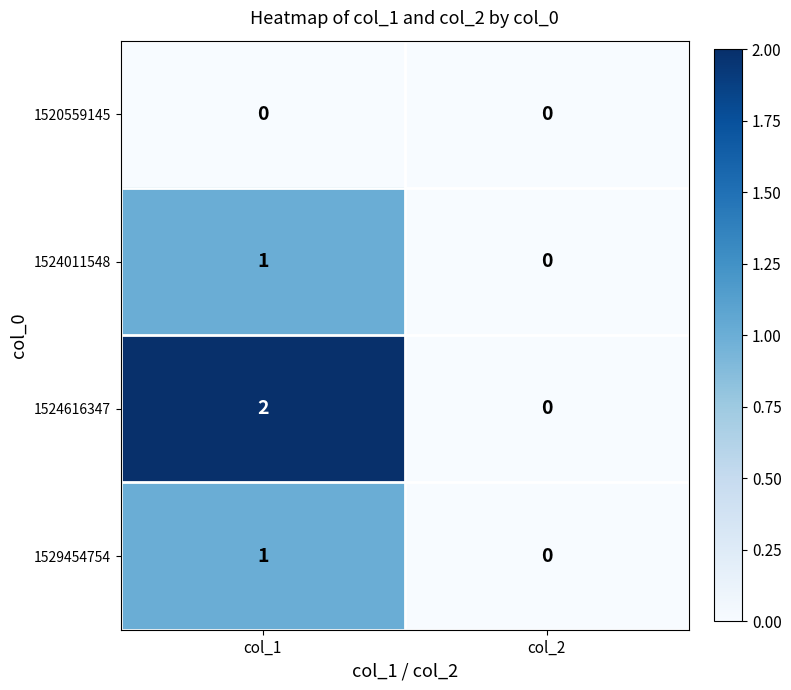

Is the value of 1524616347 at col_1 greater than the value of 1520559145 at col_2?

Yes